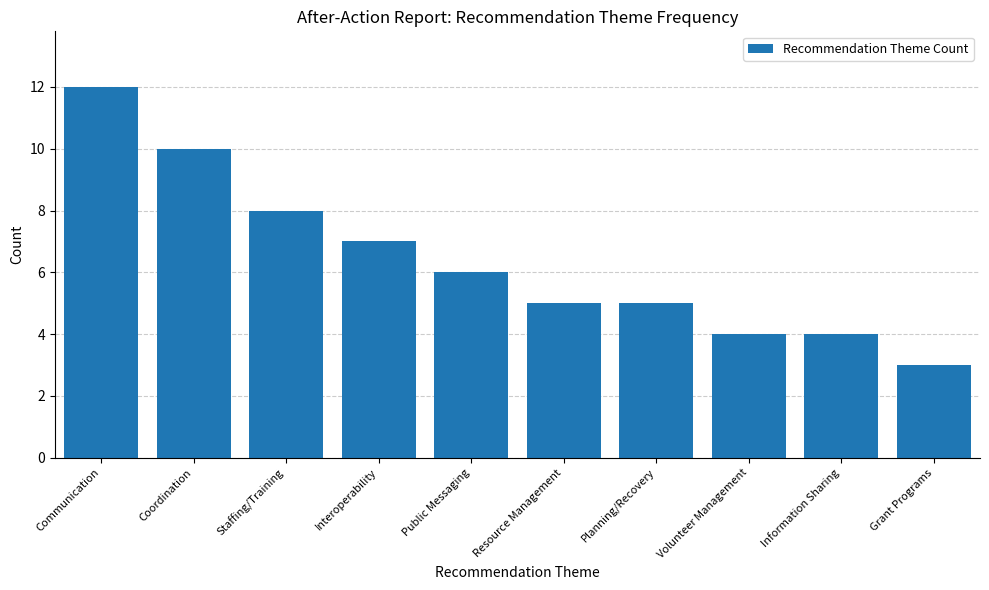

What is the minimum value shown in the chart?

3